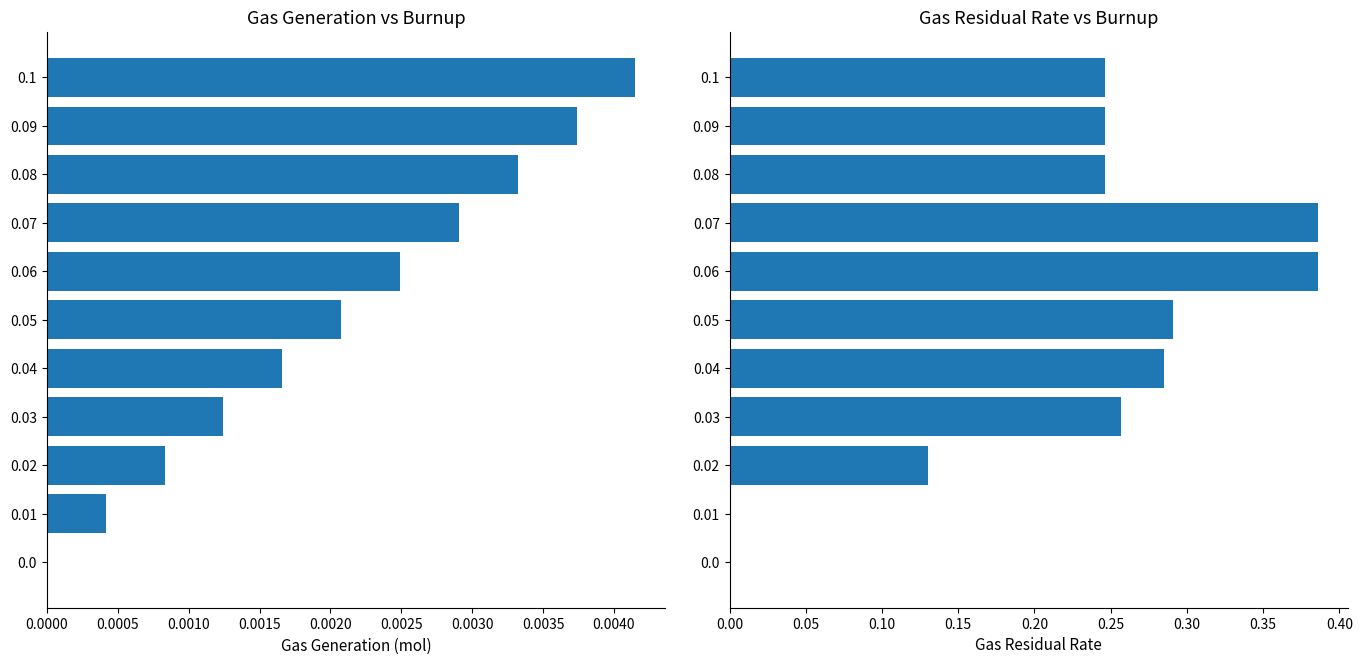

What position from the left is 0.1?

11